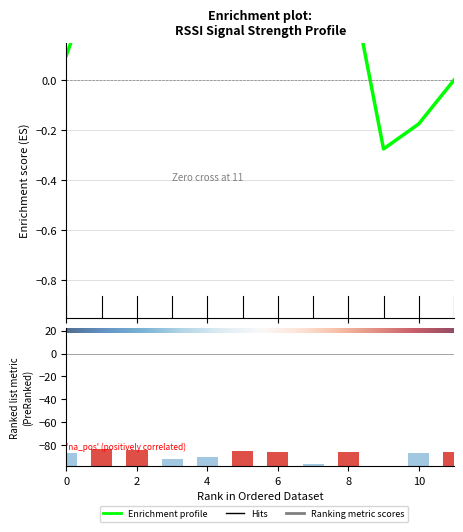

What value does the data have at 3, to the nearest 10?

10